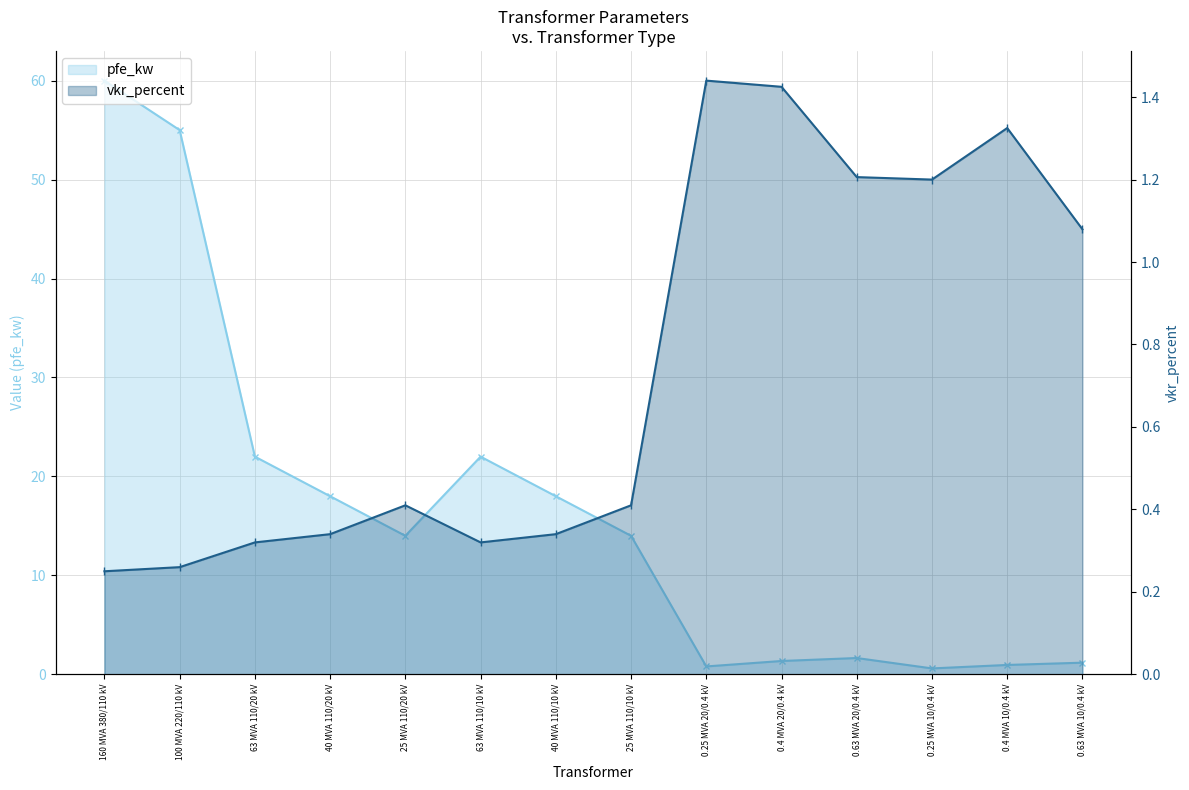

List the series in order of their overall mean, lowest first.

vkr_percent, pfe_kw